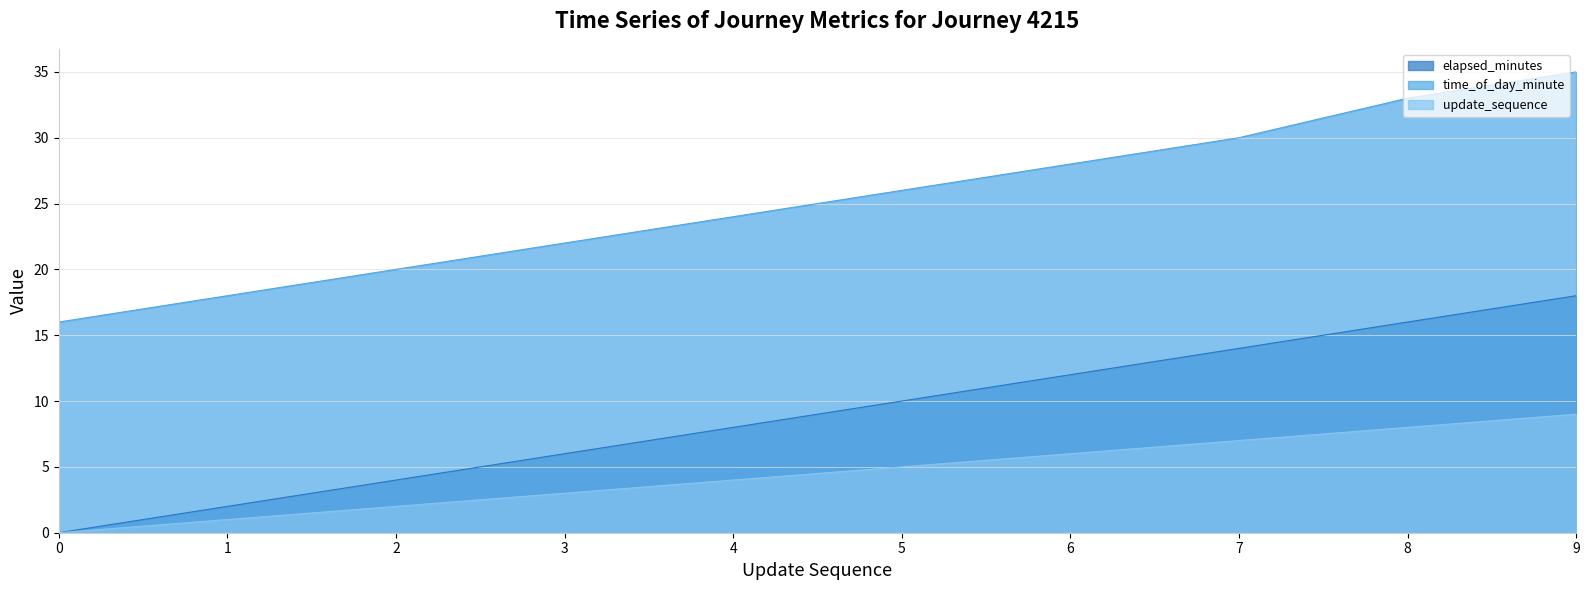

Reading right to left, list all the values displayed in this chart.

elapsed_minutes: 9=18	8=16	7=14	6=12	5=10	4=8	3=6	2=4	1=2	0=0
time_of_day_minute: 9=35	8=33	7=30	6=28	5=26	4=24	3=22	2=20	1=18	0=16
update_sequence: 9=9	8=8	7=7	6=6	5=5	4=4	3=3	2=2	1=1	0=0